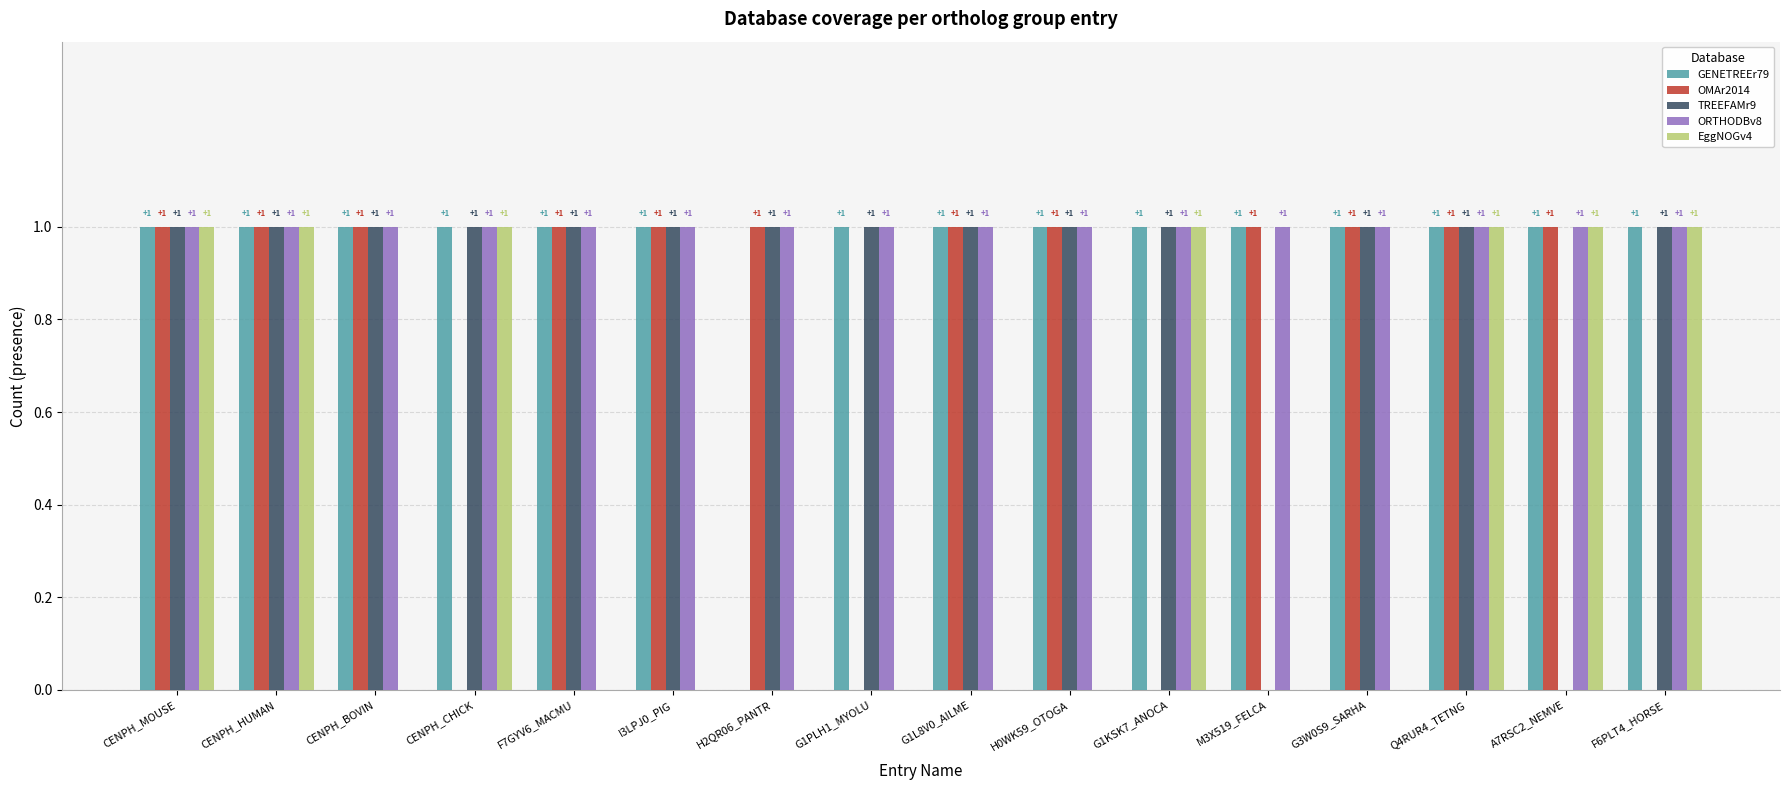

The OMAr2014 series shows 0 at G3W0S9_SARHA. True or false?

False